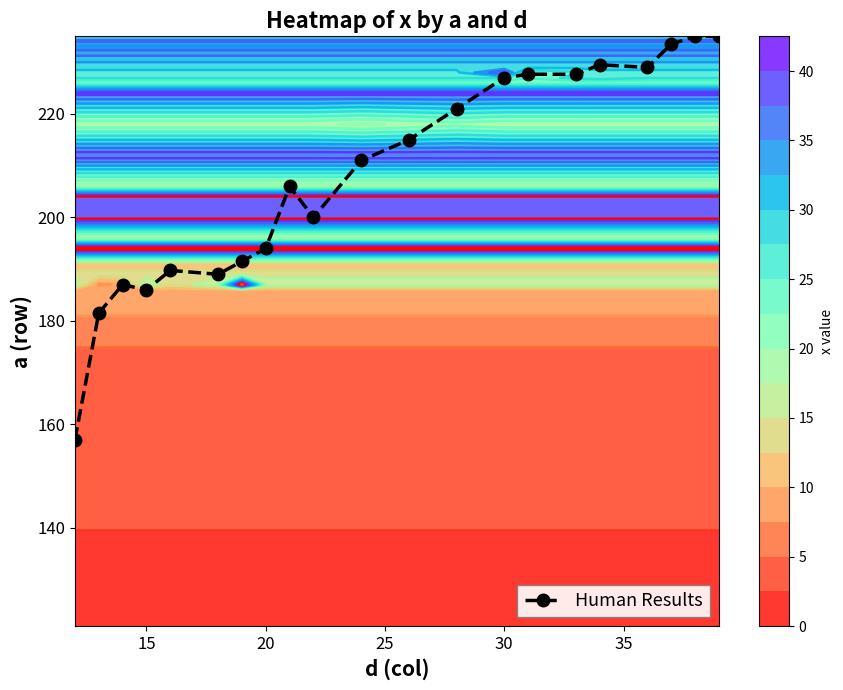

What is the lowest value of the Human Results series?

157.0